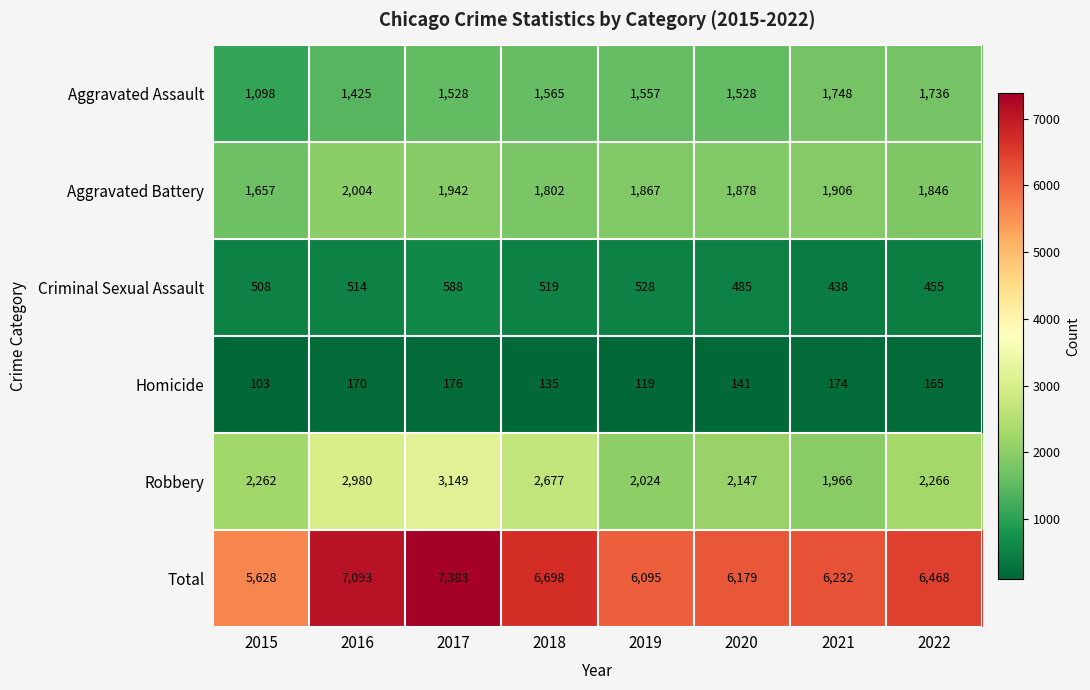

What is the difference between the maximum and minimum values in the Homicide series?

73